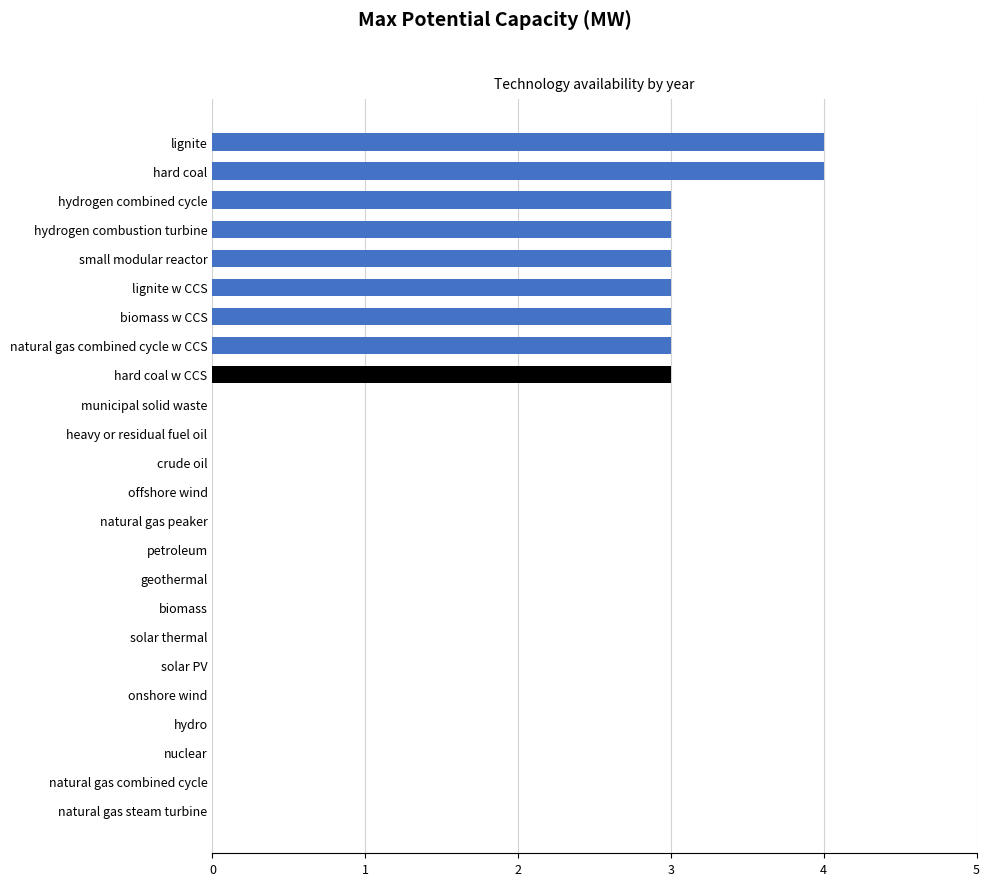

What value does the data have at hydrogen combined cycle?

3